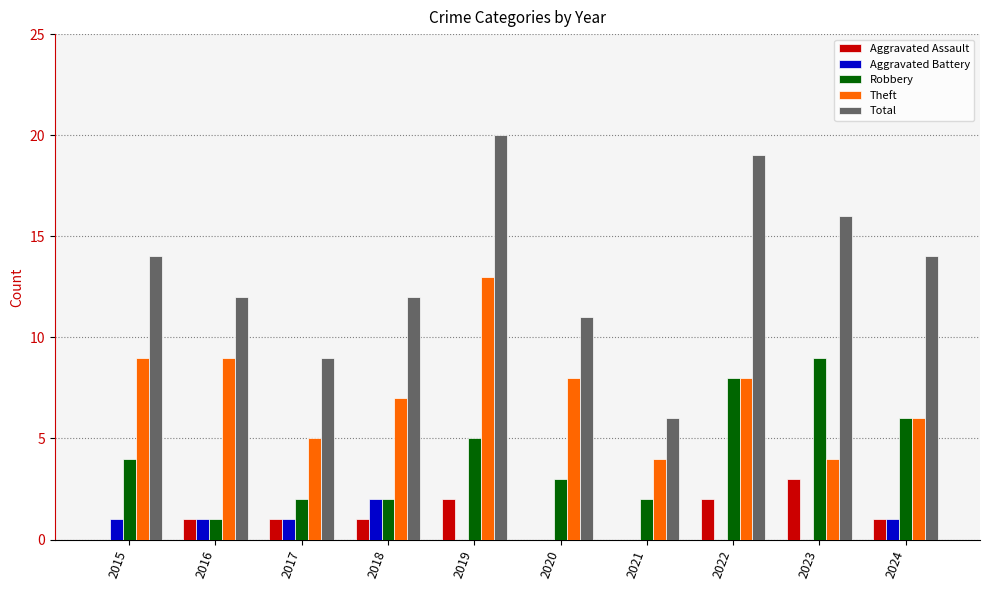

Between 2020 and 2021, which series saw the biggest shift?

Total